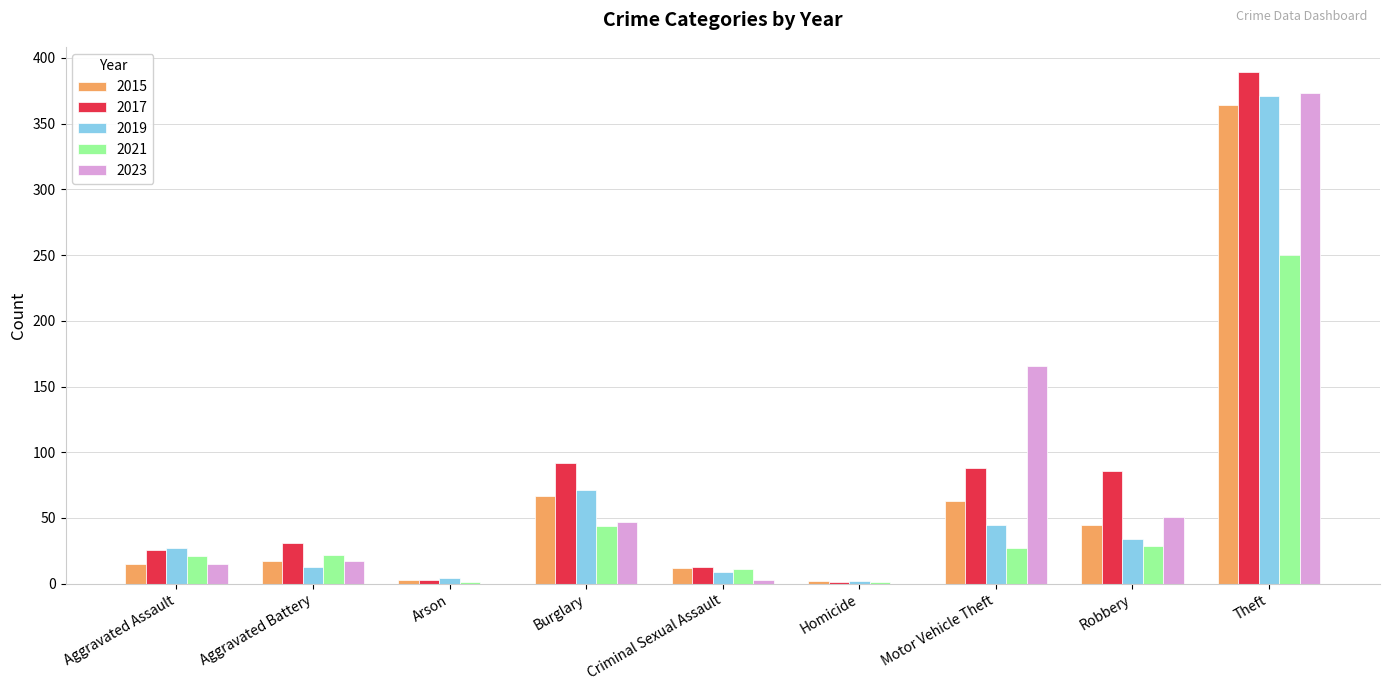

What are all the series names shown in the legend?

2015, 2017, 2019, 2021, 2023